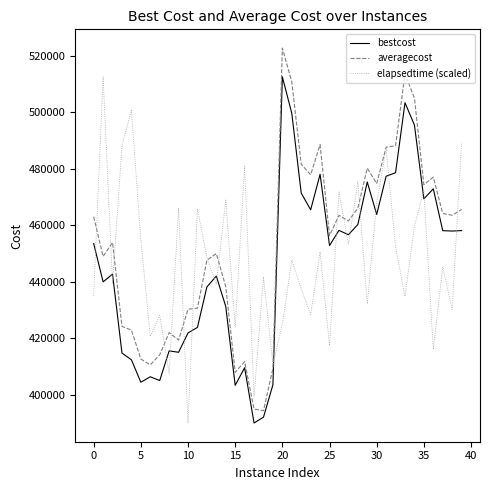

Rank the series by their average value, from highest to lowest.

averagecost, elapsedtime (scaled), bestcost